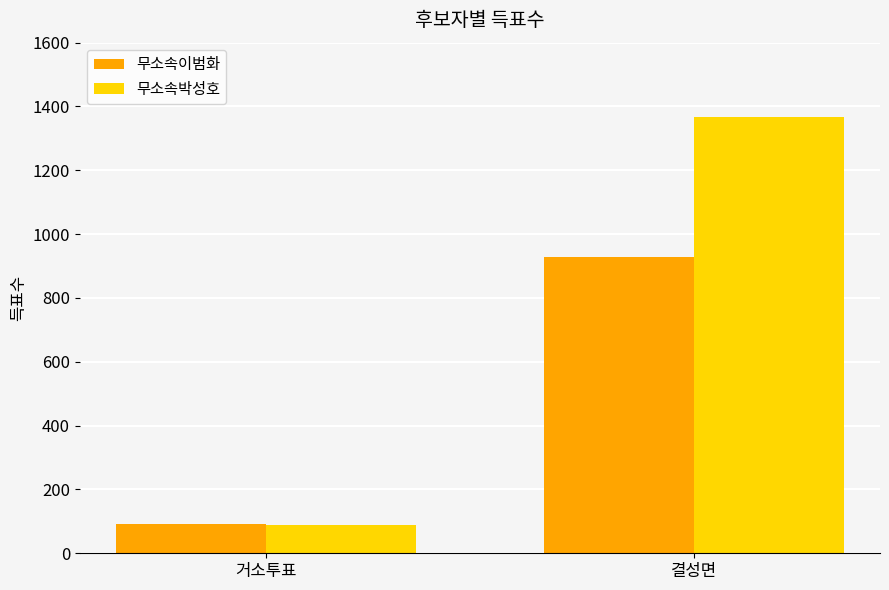

Is the value of 무소속이범화 at 결성면 greater than the value of 무소속박성호 at 거소투표?

Yes